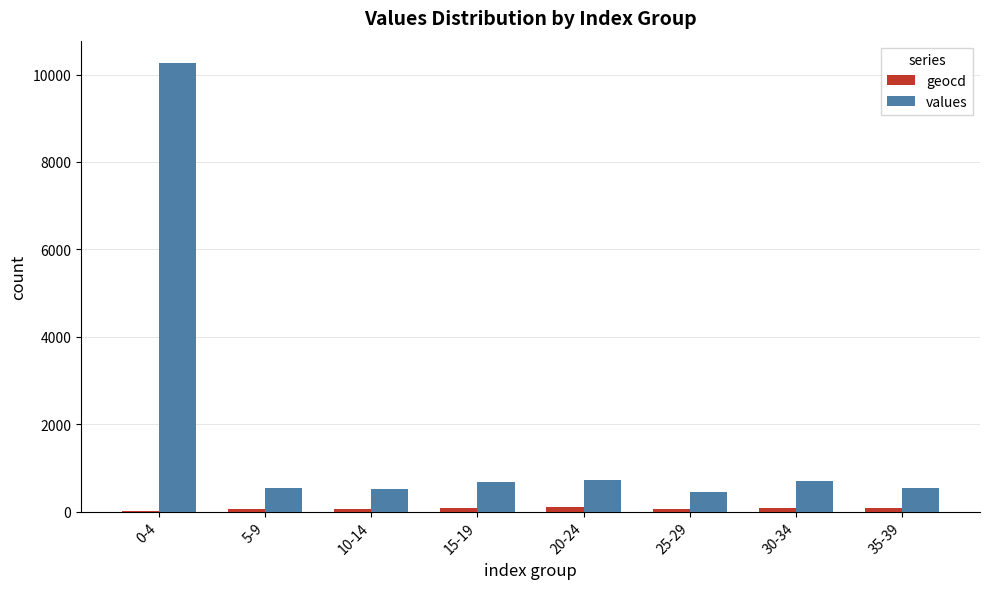

At which category is the sum across all series the highest?

0-4